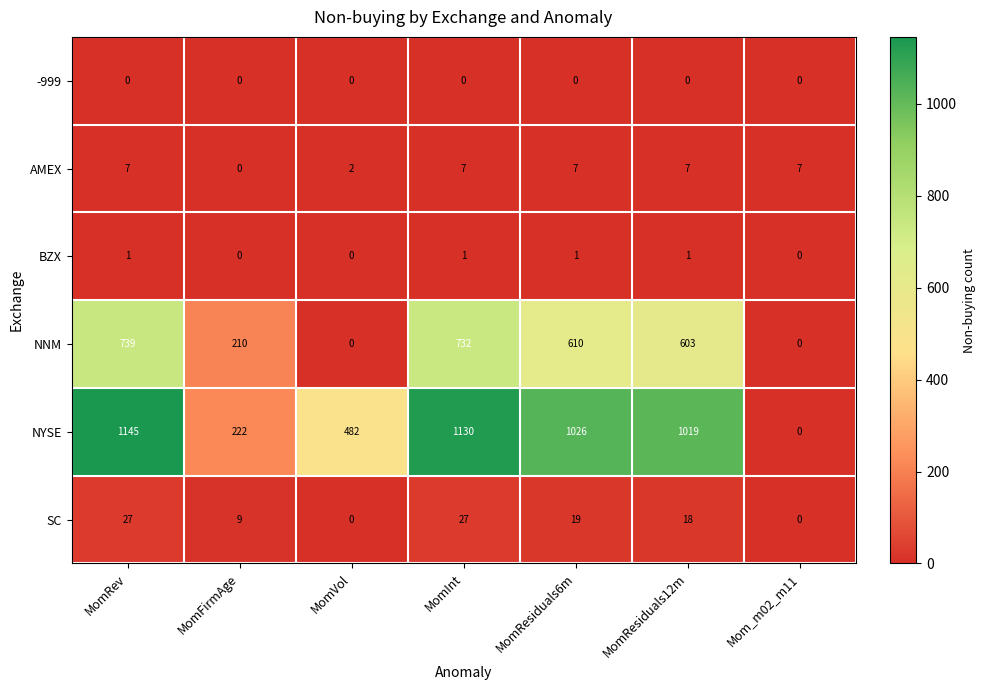

How many series are shown in this chart?

6